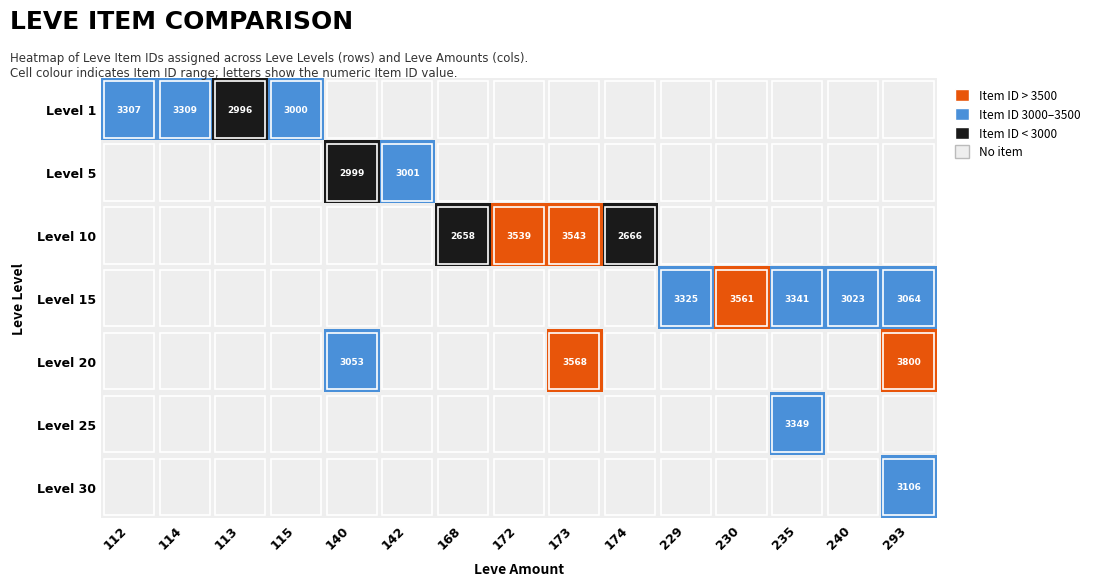

Is it true that Level 1 equals 3000 at 115?

True